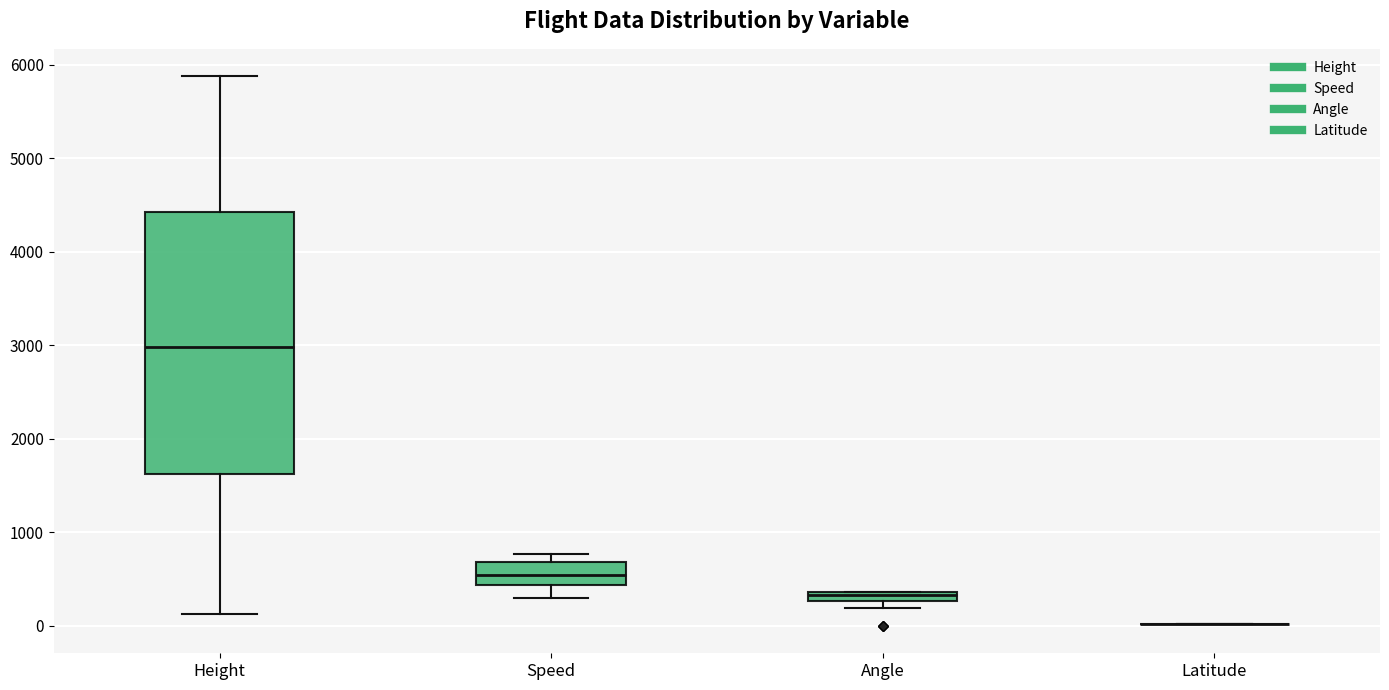

Where is the lower edge of the box for Angle on the y-axis? The values are not printed on the chart, so give them approximately, as read against the axis.

300